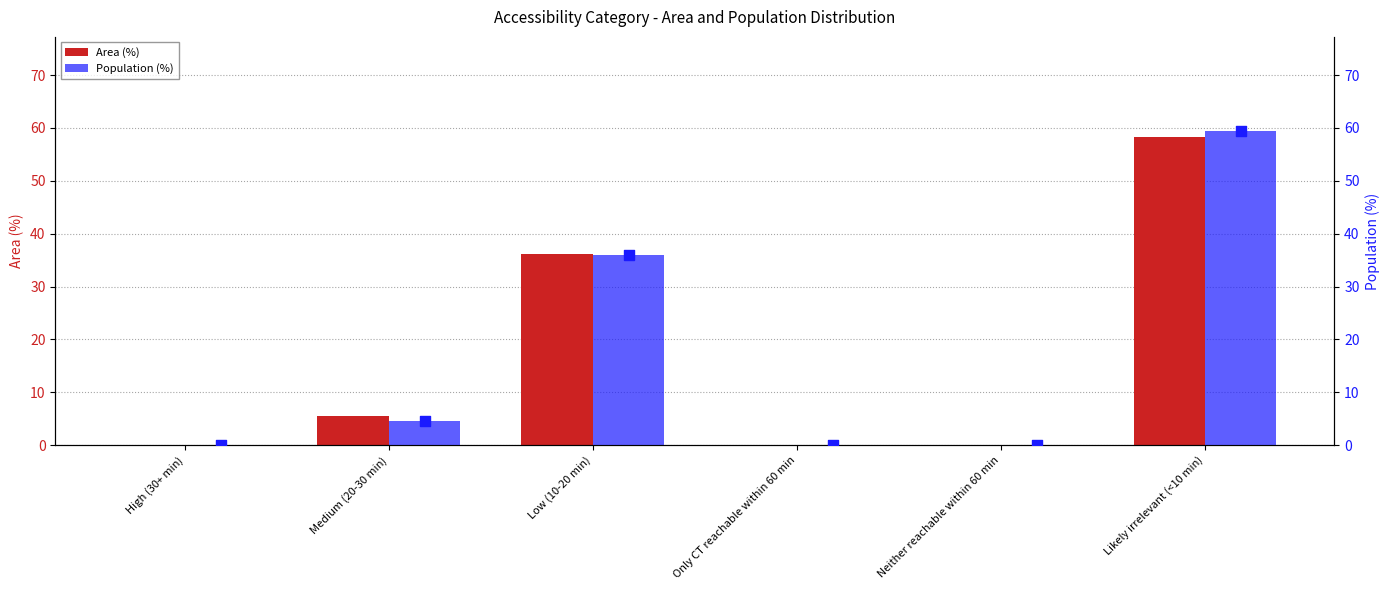

Which series has the largest Y range (max minus min)?

Population (%)